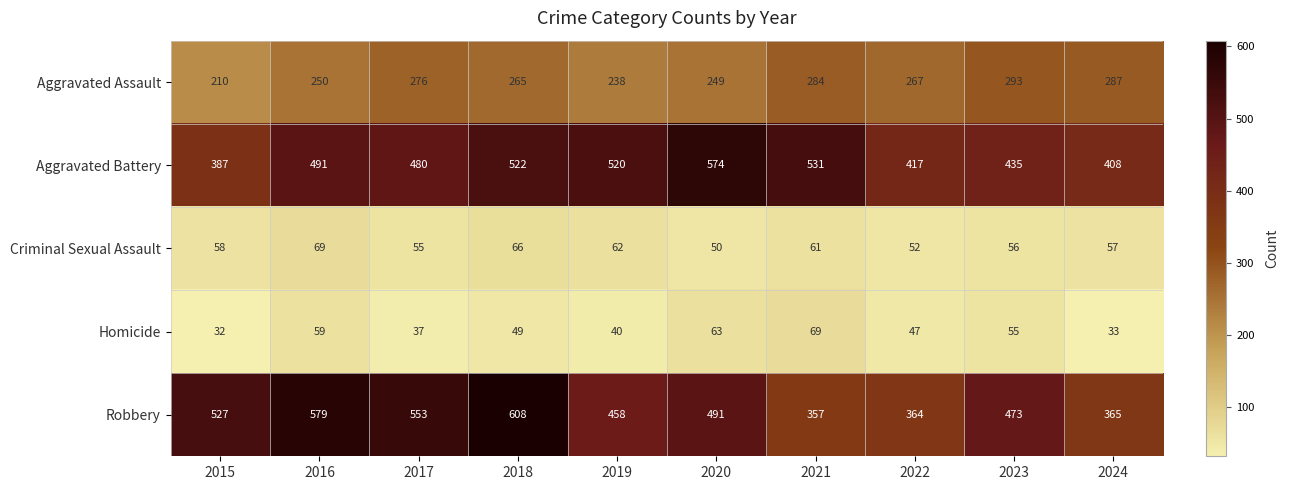

Is the value of Robbery at 2016 greater than the value of Aggravated Assault at 2020?

Yes